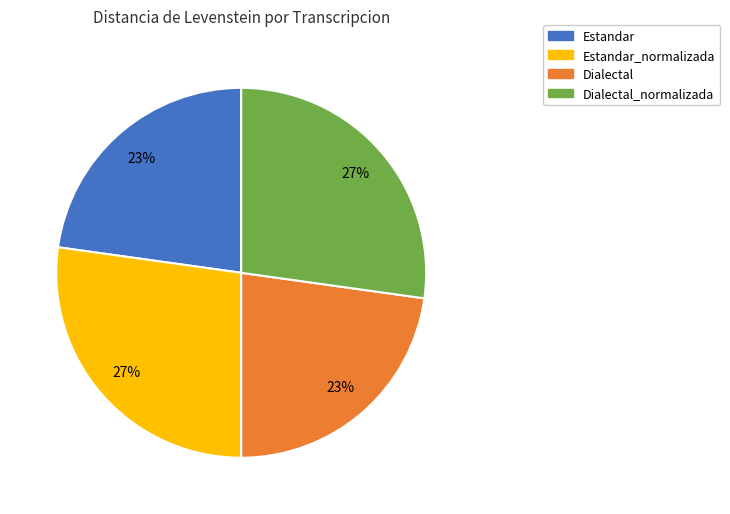

Approximately how many times larger is the value at Estandar compared to Dialectal?

1.0